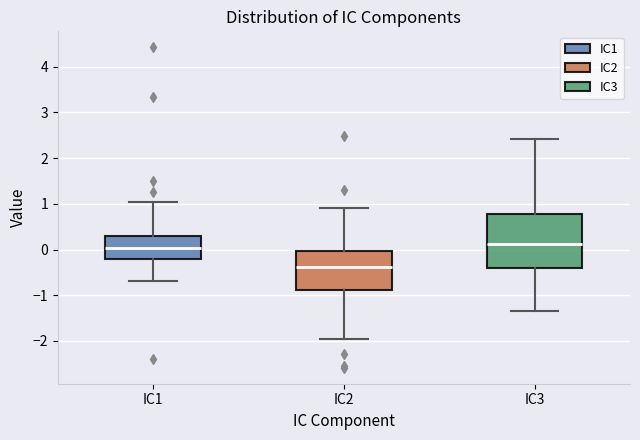

Reading left to right, transcribe this box plot: for each box, give where its median line is, the range the box spans, and where its two whiskers end, as read against the y-axis. The values are not printed on the chart, so give them approximately, as read against the axis.

IC1: median 0.0, box -0.2 to 0.3, whiskers -0.7 to 1.0
IC2: median -0.4, box -0.9 to 0.0, whiskers -2.0 to 0.9
IC3: median 0.1, box -0.4 to 0.8, whiskers -1.3 to 2.4